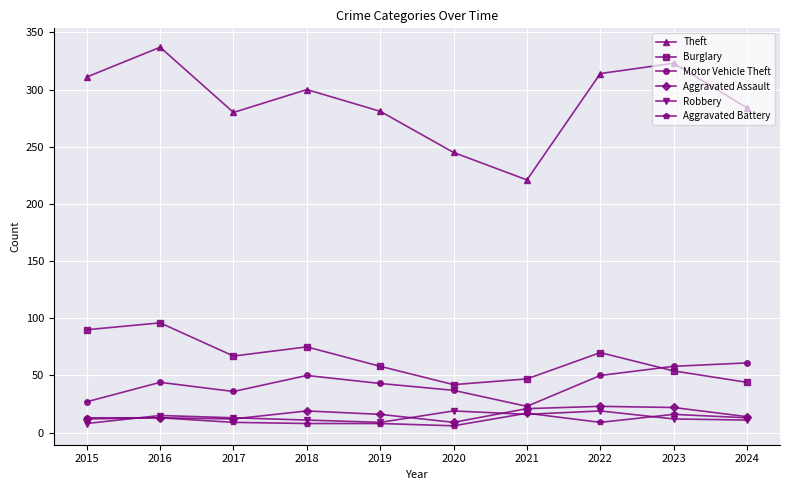

Which series has the largest total across all categories?

Theft